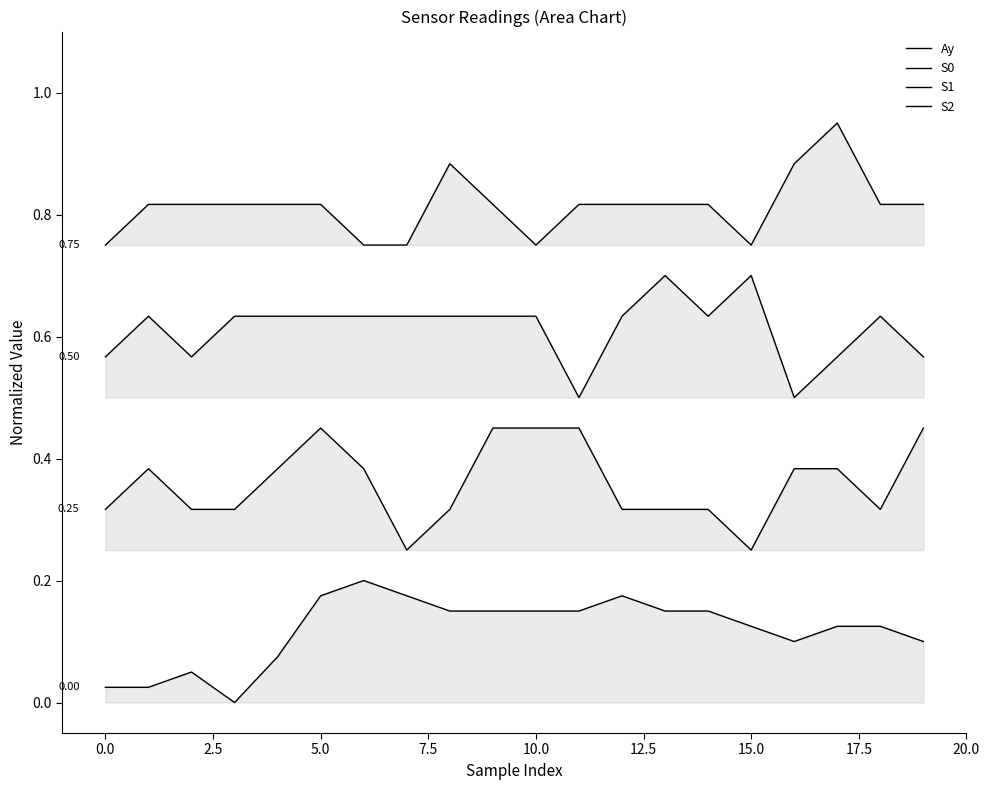

Reading left to right, extract all data points from this chart.

Ay: 0.0	0.0	0.0	0.0	0.1	0.2	0.2	0.2	0.1	0.1	0.1	0.1	0.2	0.1	0.1	0.1	0.1	0.1	0.1	0.1
S0: 0.3	0.4	0.3	0.3	0.4	0.4	0.4	0.2	0.3	0.4	0.4	0.4	0.3	0.3	0.3	0.2	0.4	0.4	0.3	0.4
S1: 0.6	0.6	0.6	0.6	0.6	0.6	0.6	0.6	0.6	0.6	0.6	0.5	0.6	0.7	0.6	0.7	0.5	0.6	0.6	0.6
S2: 0.8	0.8	0.8	0.8	0.8	0.8	0.8	0.8	0.9	0.8	0.8	0.8	0.8	0.8	0.8	0.8	0.9	0.9	0.8	0.8